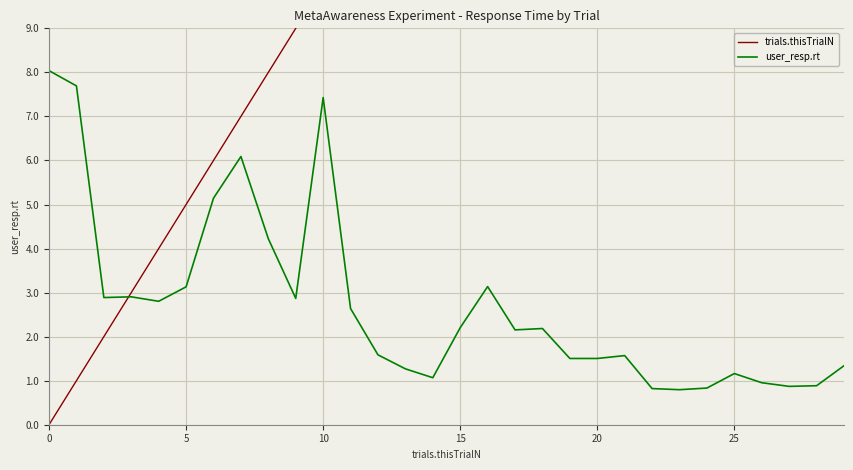

What is the maximum value for trials.thisTrialN?

29.0